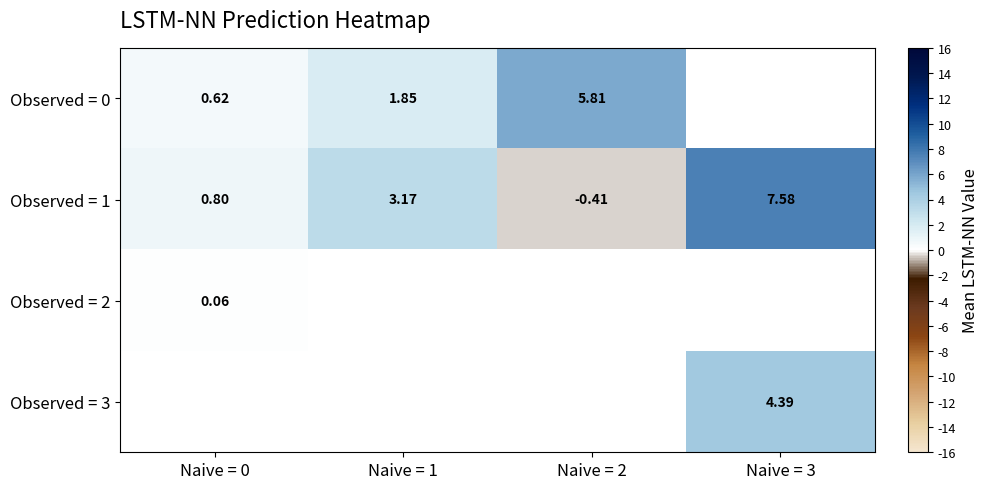

Is the value of Observed = 0 at Naive = 2 greater than the value of Observed = 1 at Naive = 2?

Yes